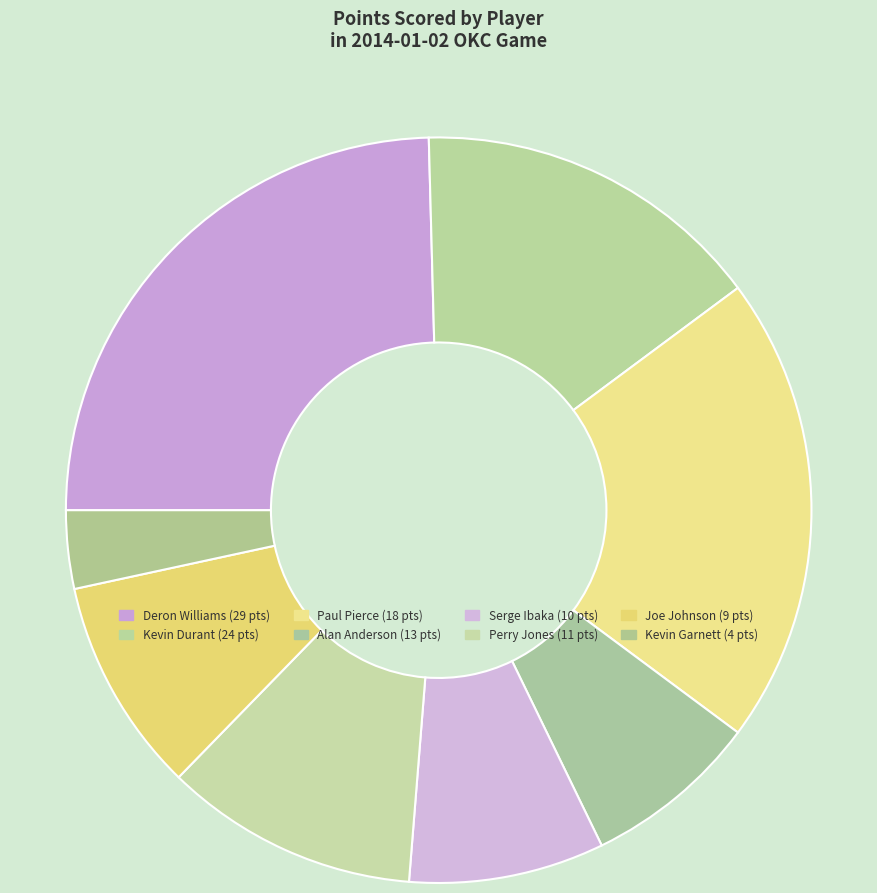

How many segments does this pie chart have?

8